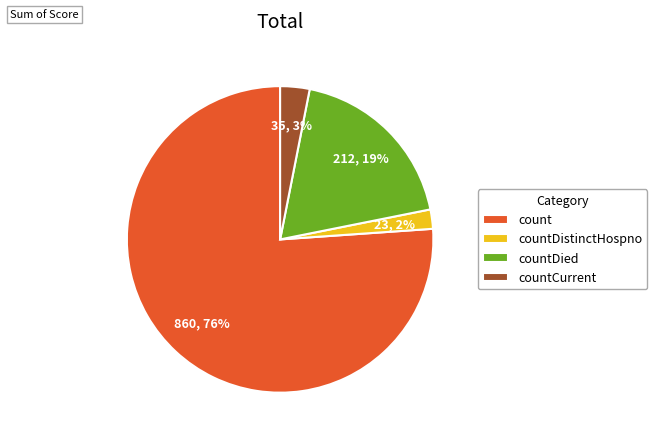

To the nearest percent, what percentage of the pie is count?

76%